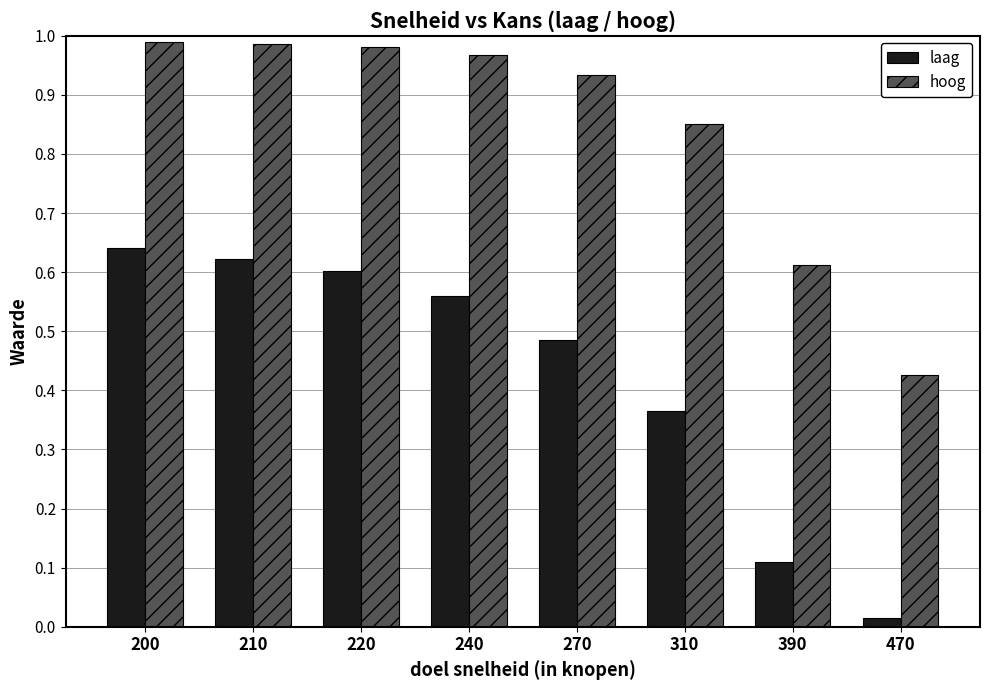

At which category is the sum across all series the highest?

200